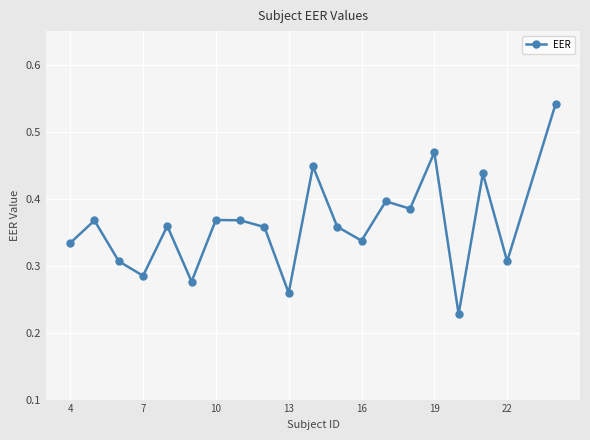

True or false: there are more than 1 points higher than both neighbors.

True